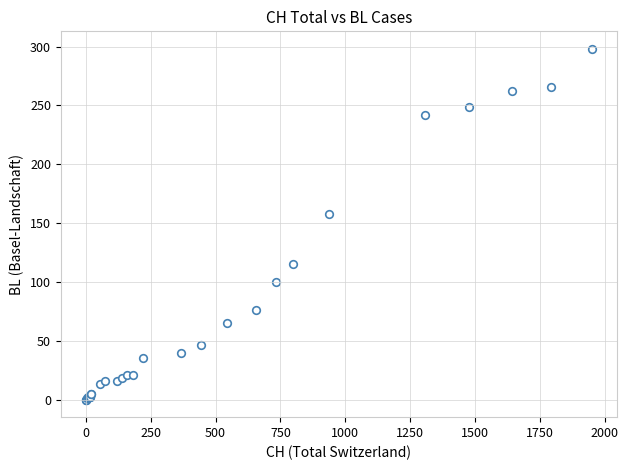

What Y value in the scatter plot is closest to 149?

158